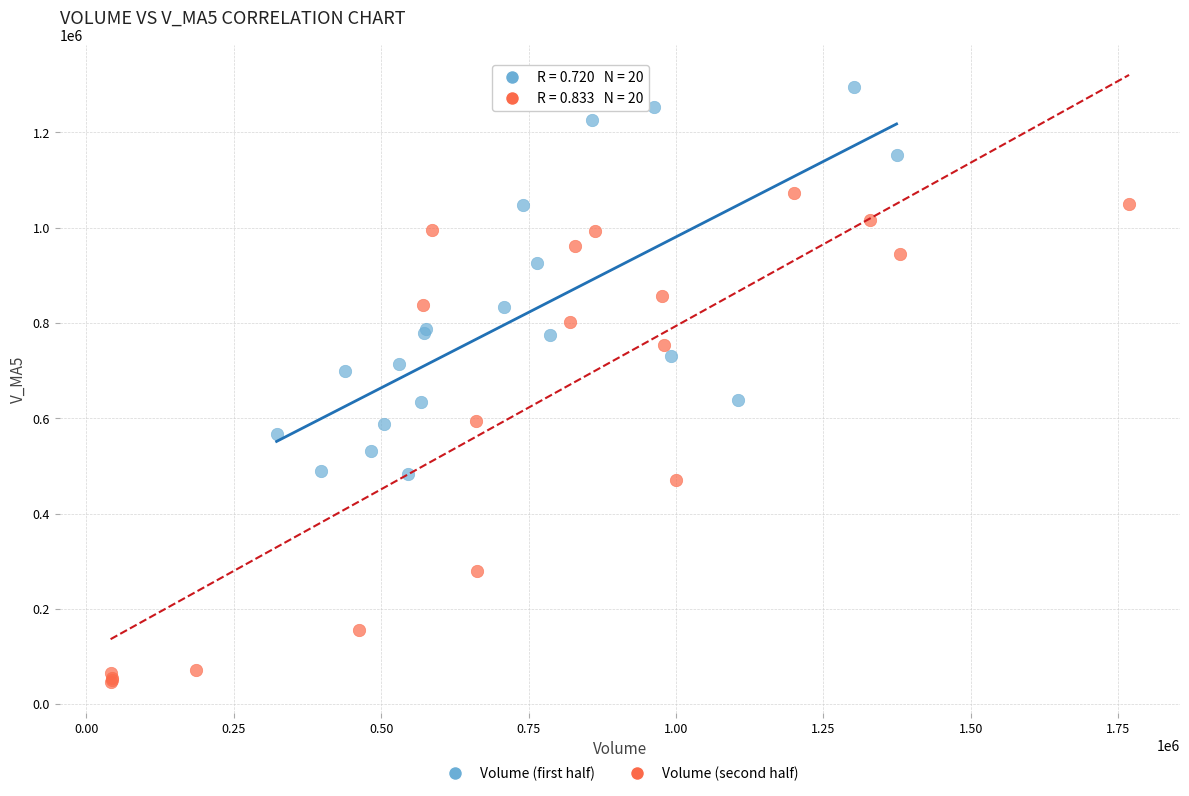

Which series has the largest Y range (max minus min)?

Volume (second half)